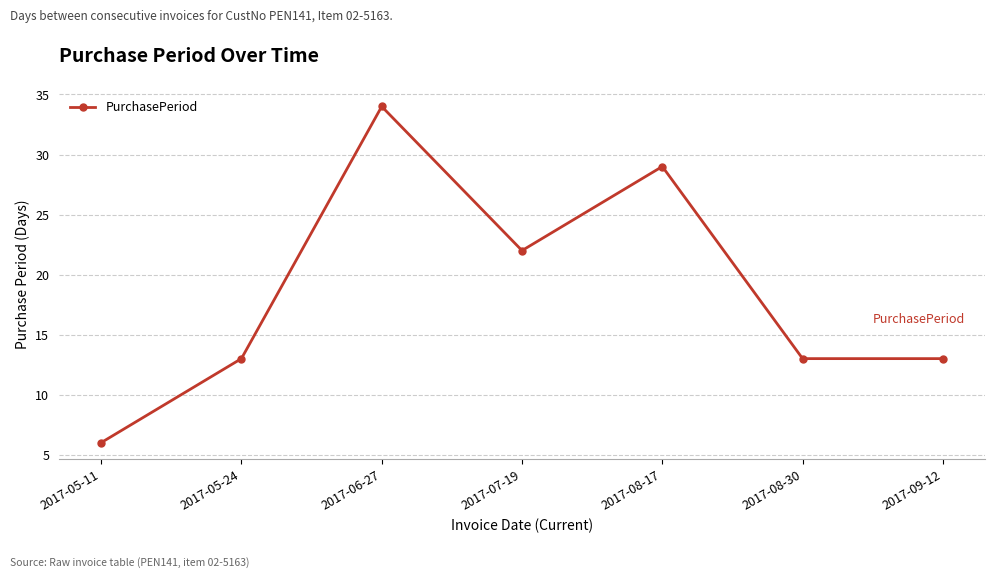

What is the difference between the maximum and minimum values?

28